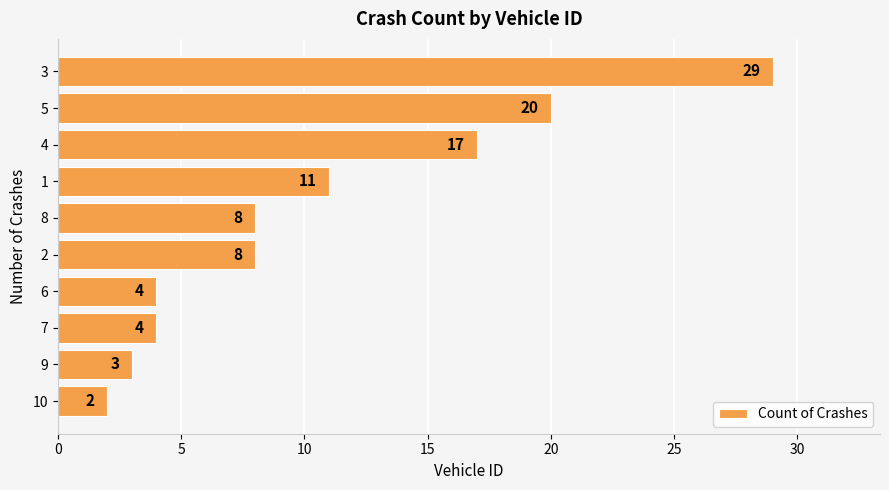

How many data points does each series have?

10